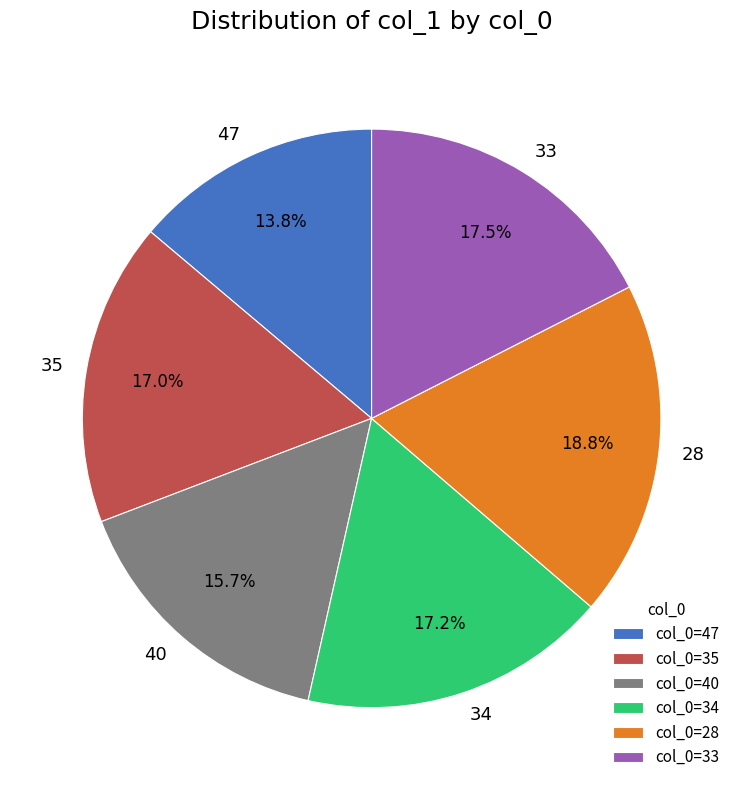

Is there a majority slice in this chart?

No